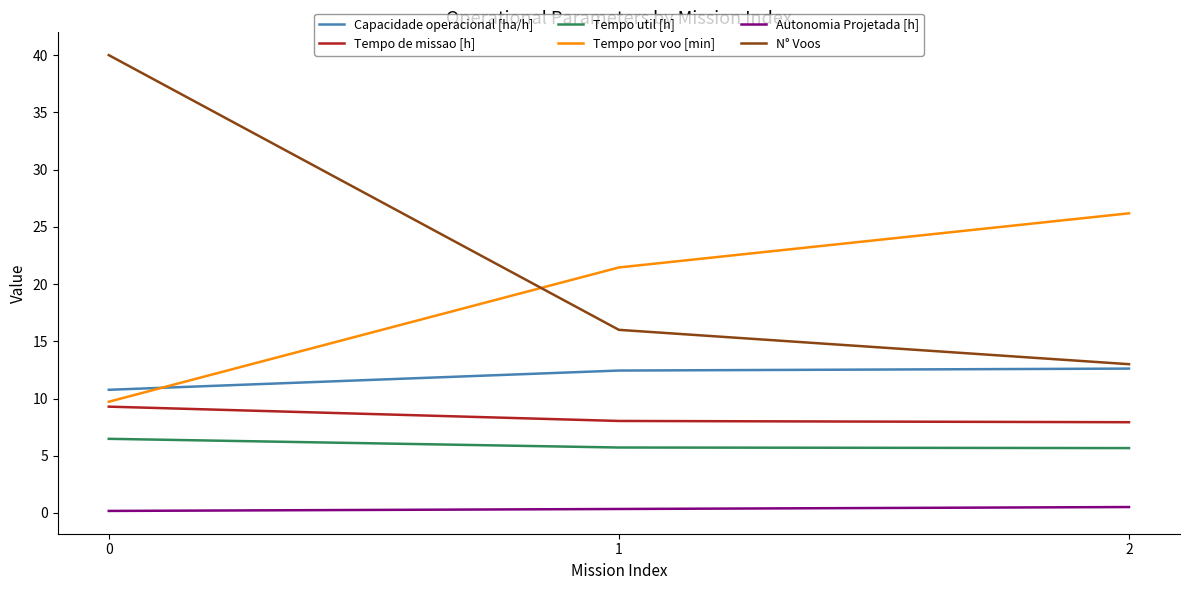

What is the difference between the highest and lowest values at 0?

39.8